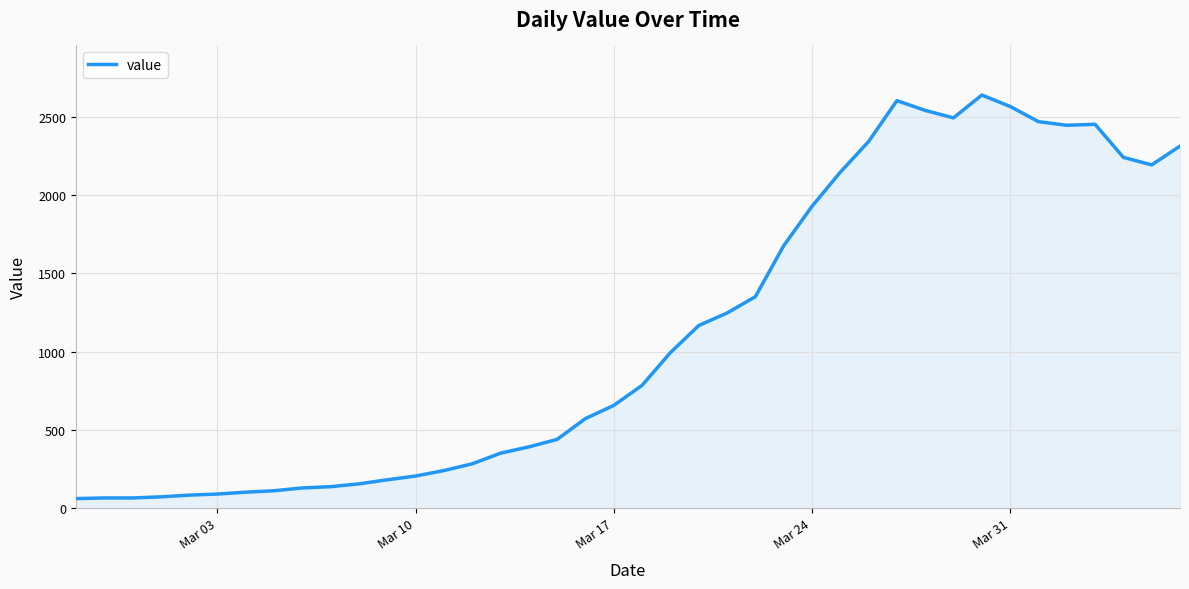

What is the smallest value displayed?

62